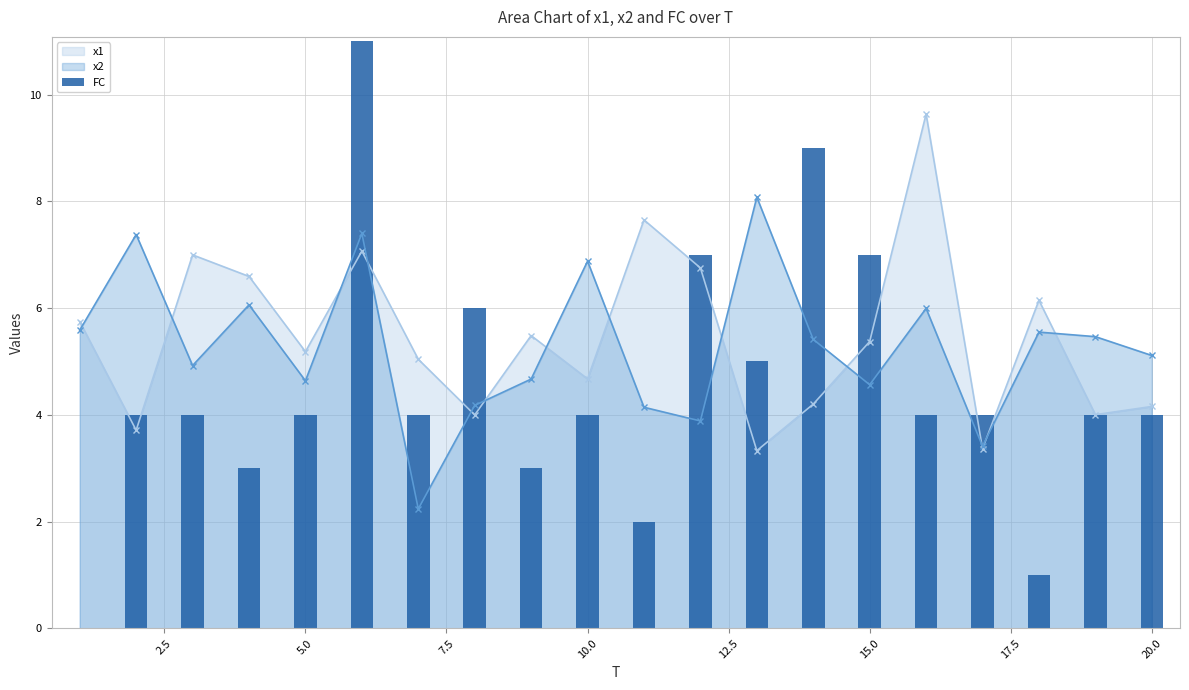

What is the highest value of the x2 series?

8.1